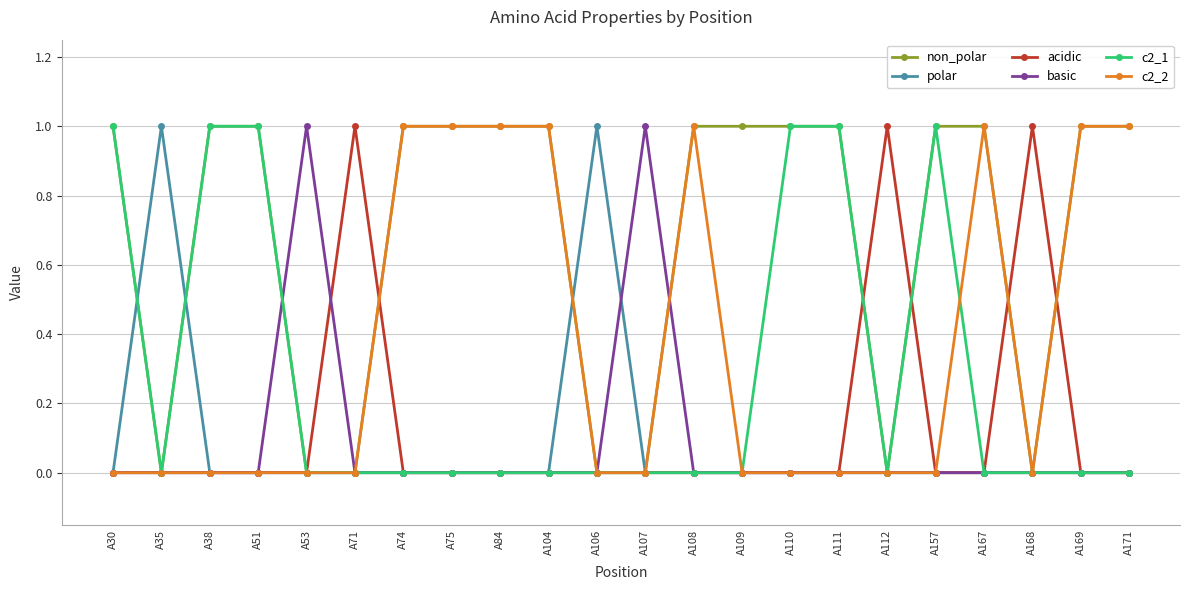

True or false: c2_2 has a value of -1 at A71.

False